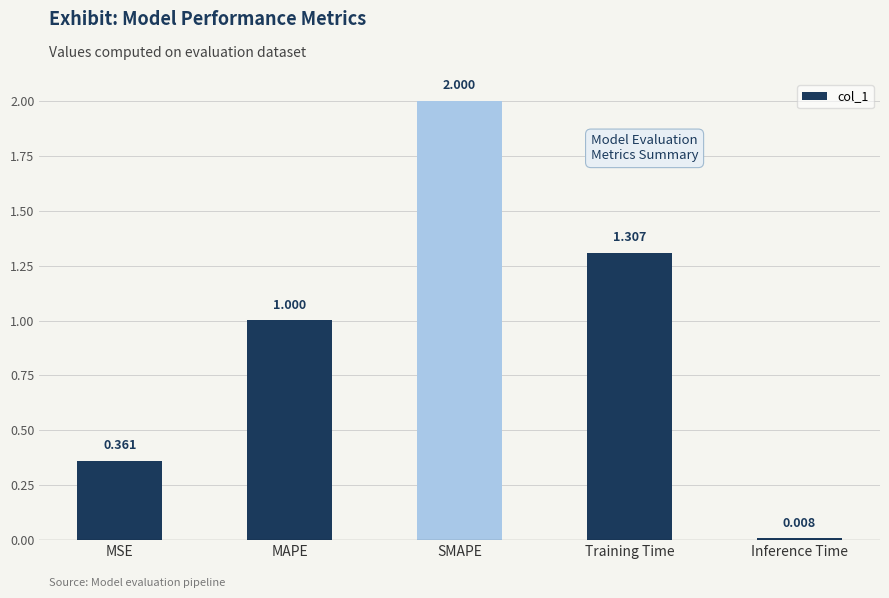

What is the label of the 2nd bar from the right?

Training Time